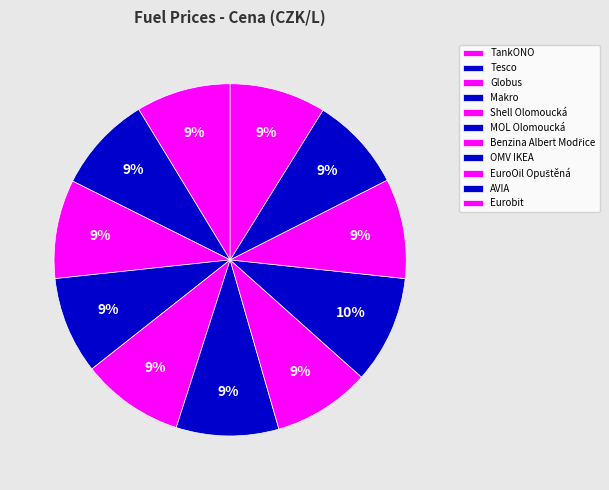

How many segments does this pie chart have?

11